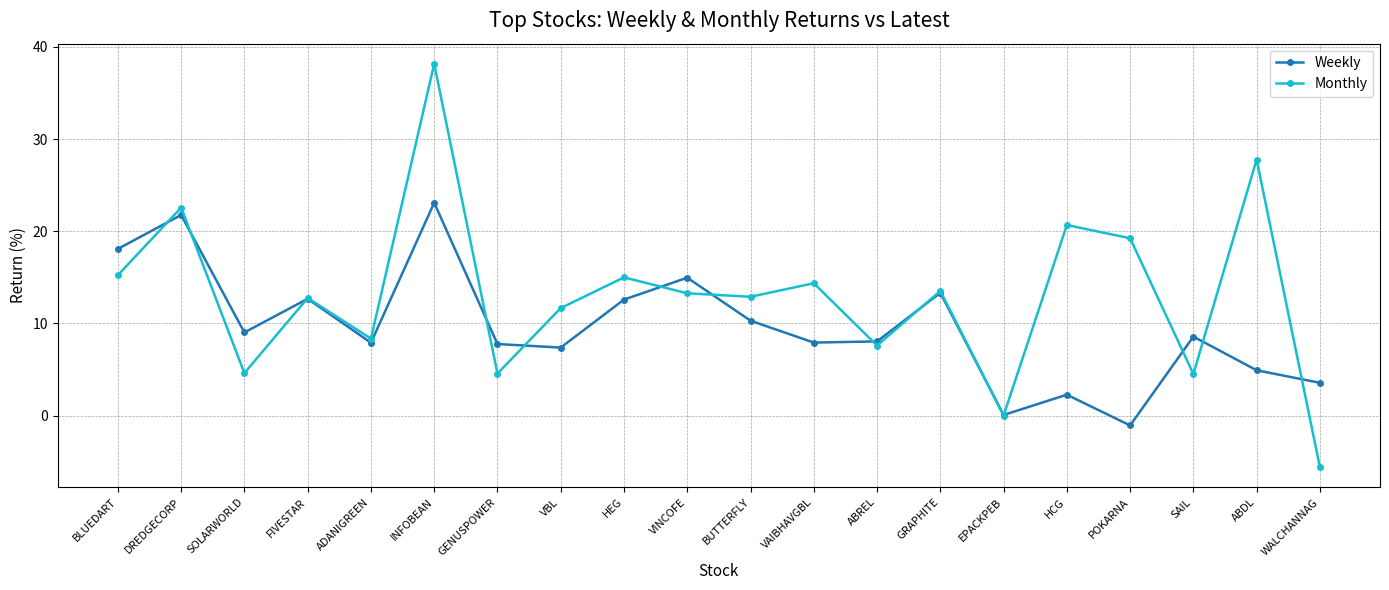

What is the total value across all series at HEG?

27.6